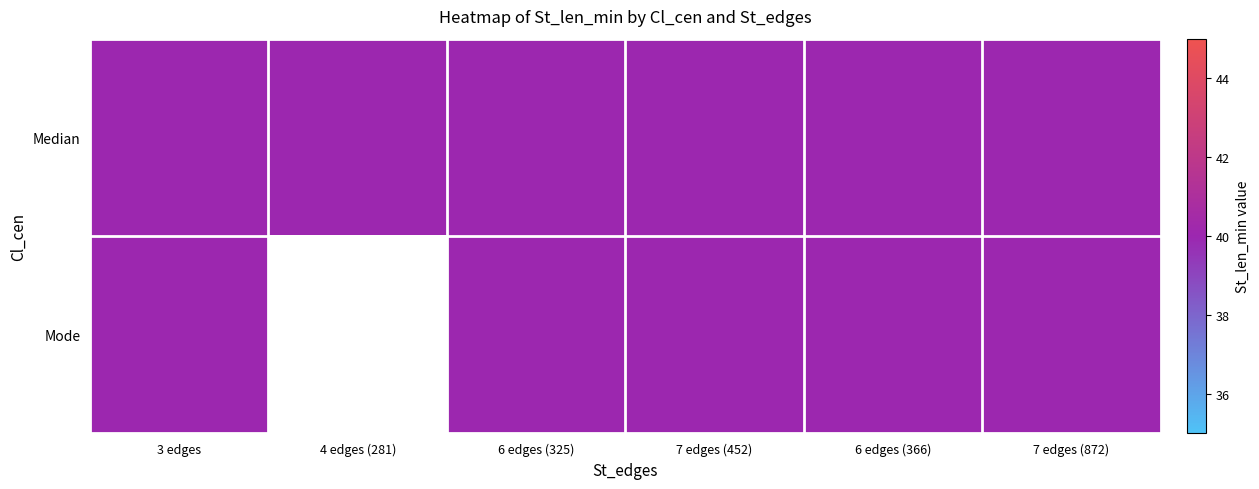

True or false: Mode has a value of 40 at [  0 264 969].

True